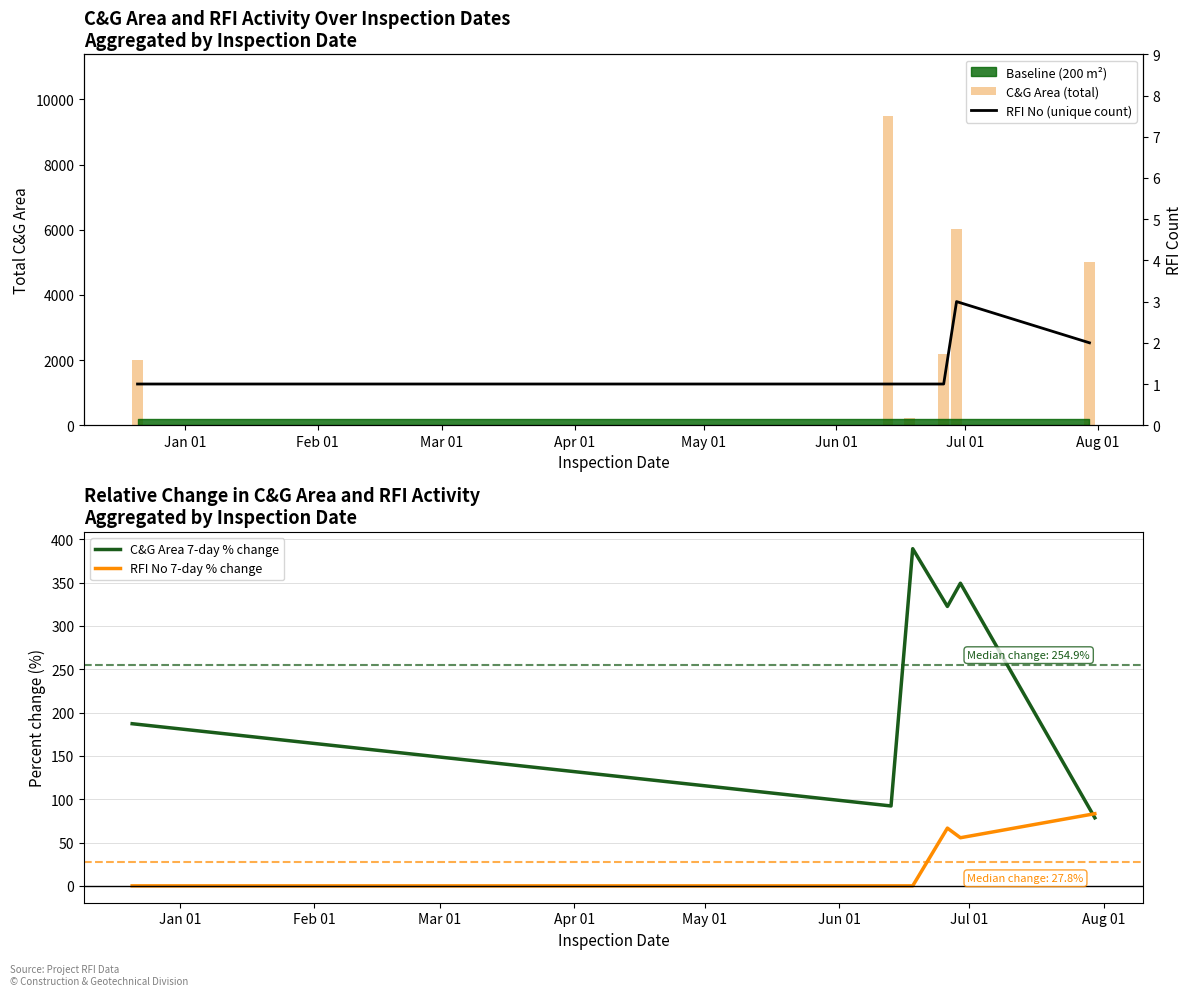

How many groups of bars are there?

6